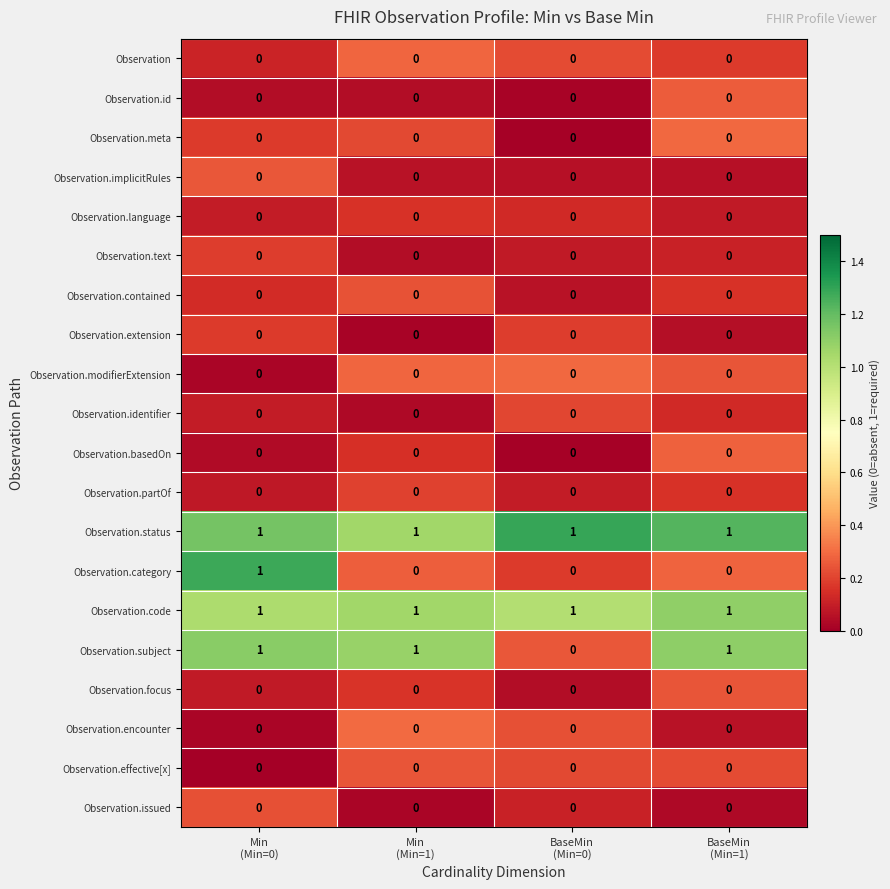

What is the sum of all Observation.code values?

4